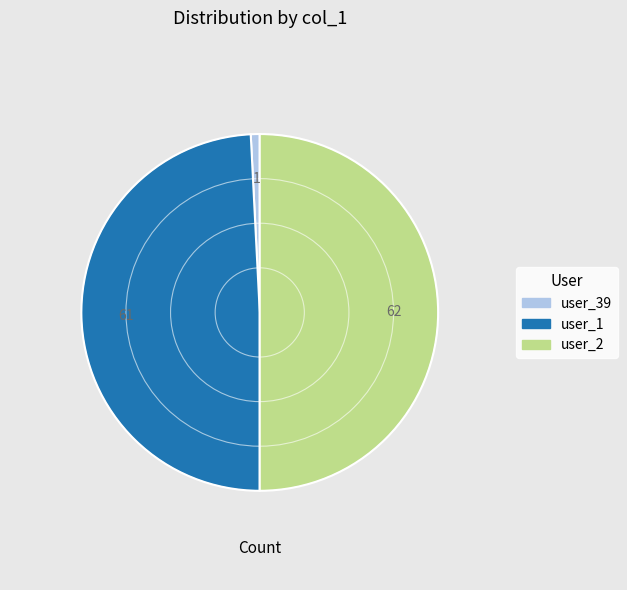

The user_1 slice represents 58% of the pie. True or false?

False